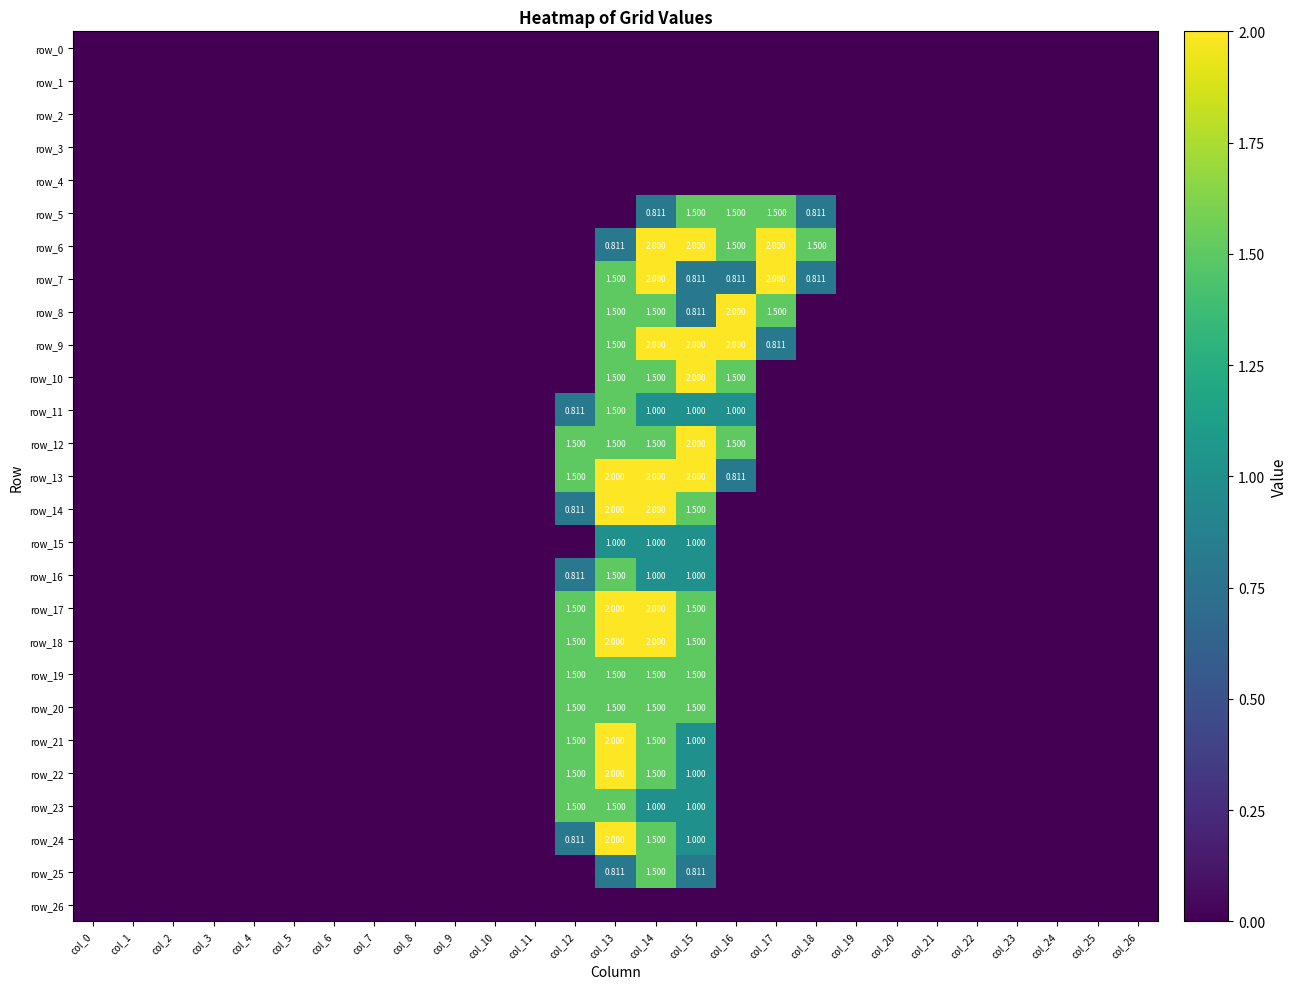

Which series has the largest range (max minus min)?

row_6